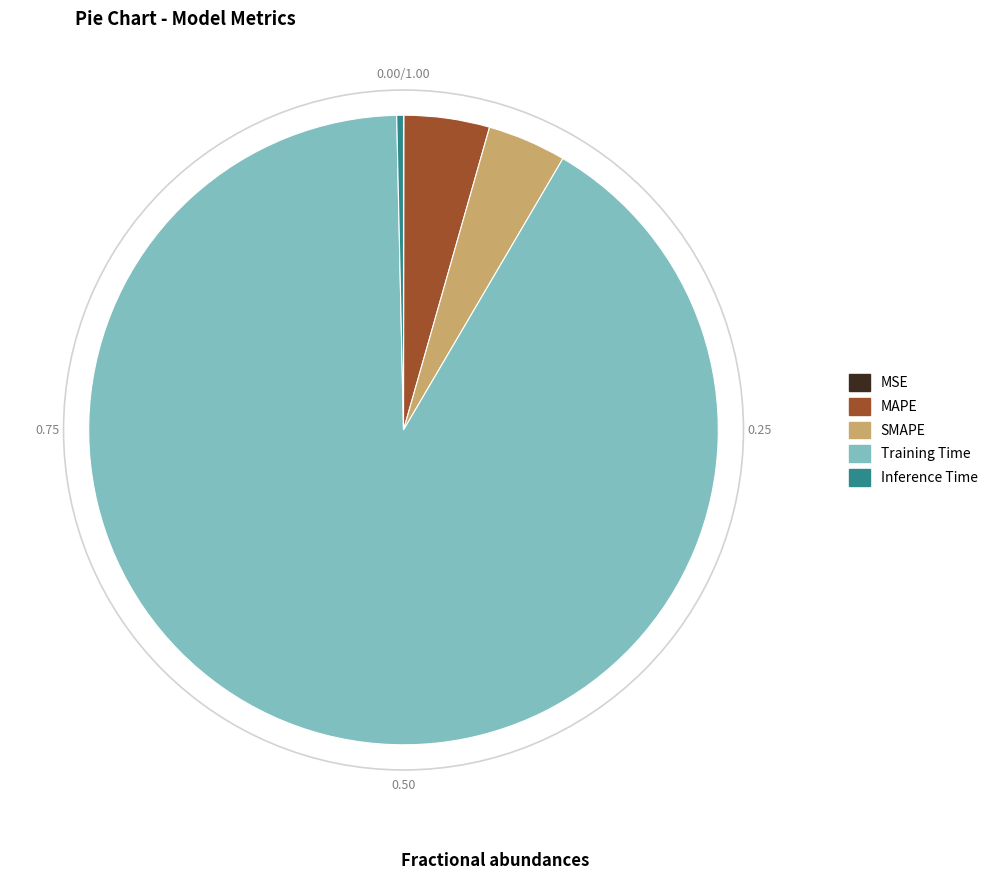

Which category has the biggest portion of the pie?

Training Time